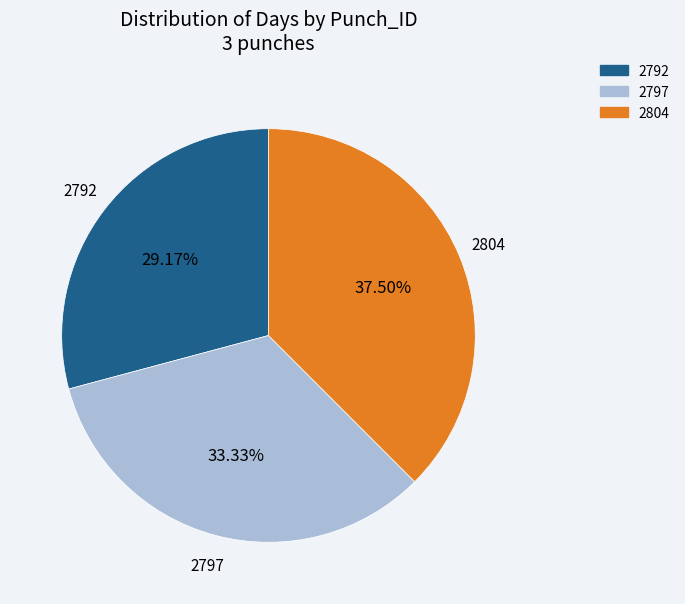

Is it true that 2804 is 45% of the pie?

False